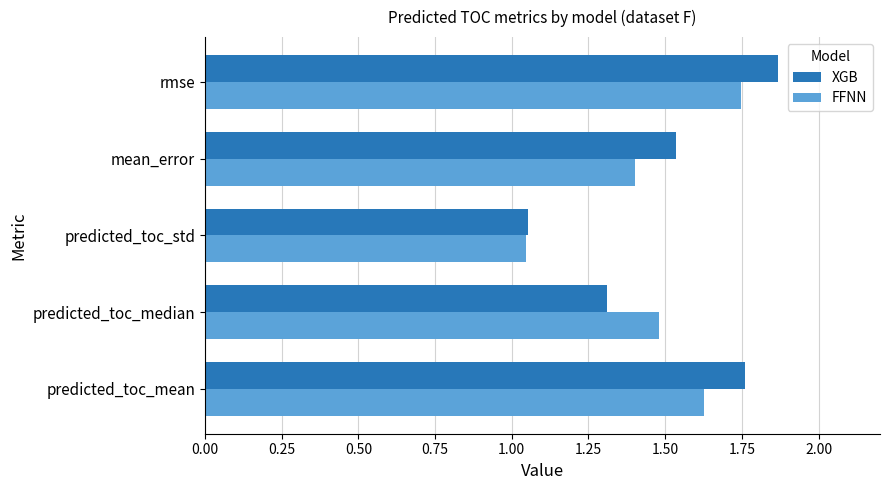

Which series changed the most between predicted_toc_median and rmse?

XGB